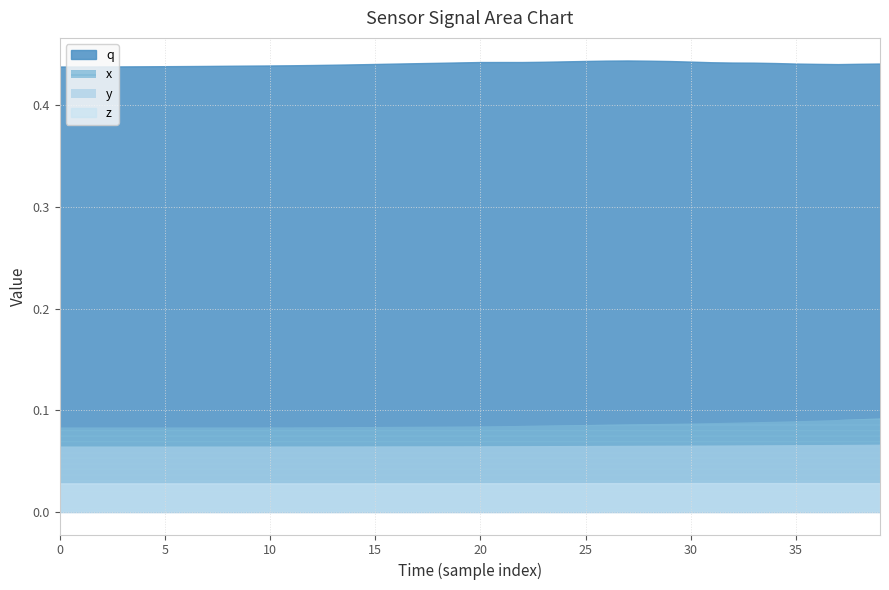

True or false: z and q cross at least once.

False